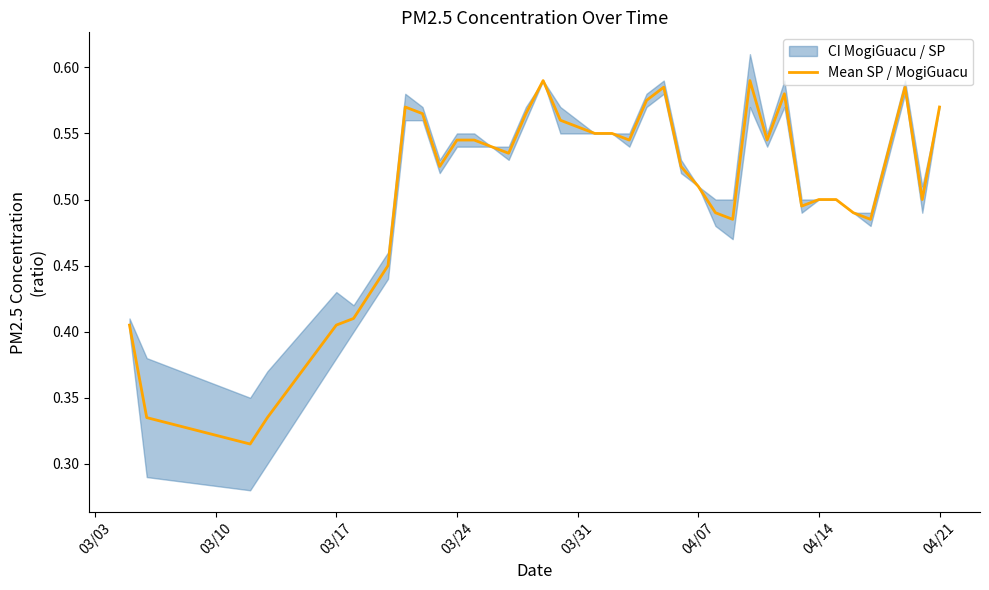

Reading left to right, what are all the values shown in this chart?

0.4	0.3	0.3	0.3	0.4	0.4	0.4	0.5	0.6	0.6	0.5	0.5	0.5	0.5	0.5	0.6	0.6	0.6	0.6	0.6	0.6	0.5	0.6	0.6	0.5	0.5	0.5	0.5	0.6	0.5	0.6	0.5	0.5	0.5	0.5	0.5	0.5	0.6	0.5	0.6